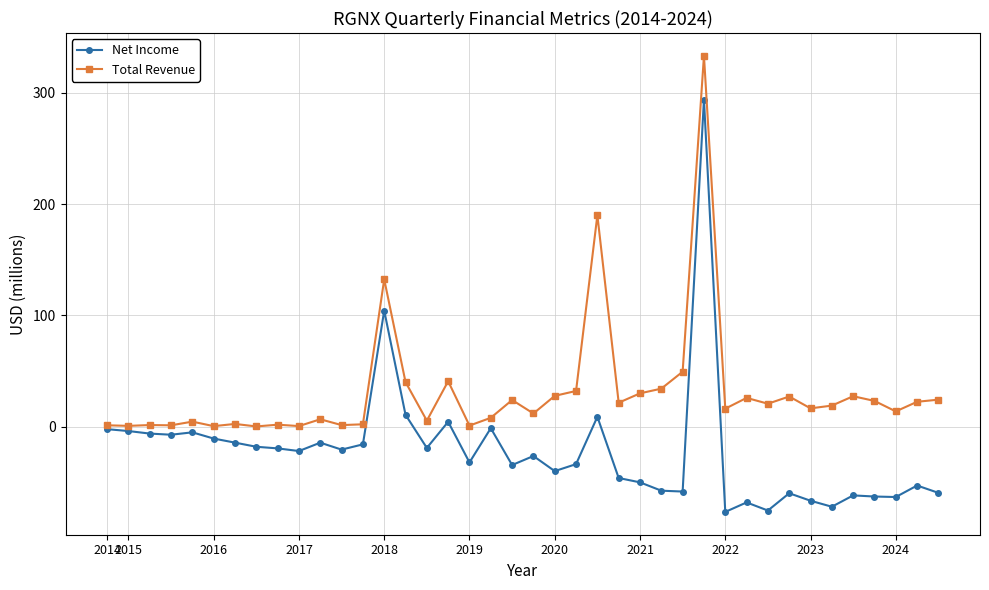

Which series has the widest spread of values?

Net Income